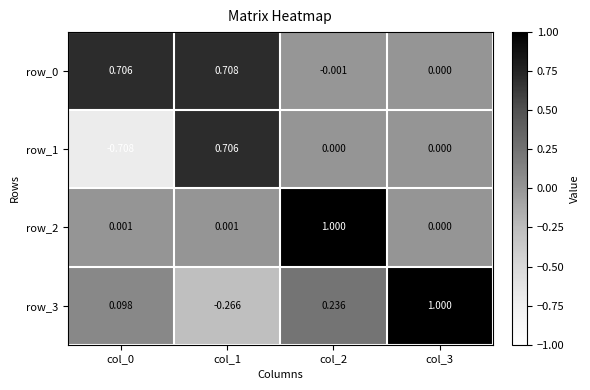

What is the difference between the highest and lowest values at col_2?

1.0